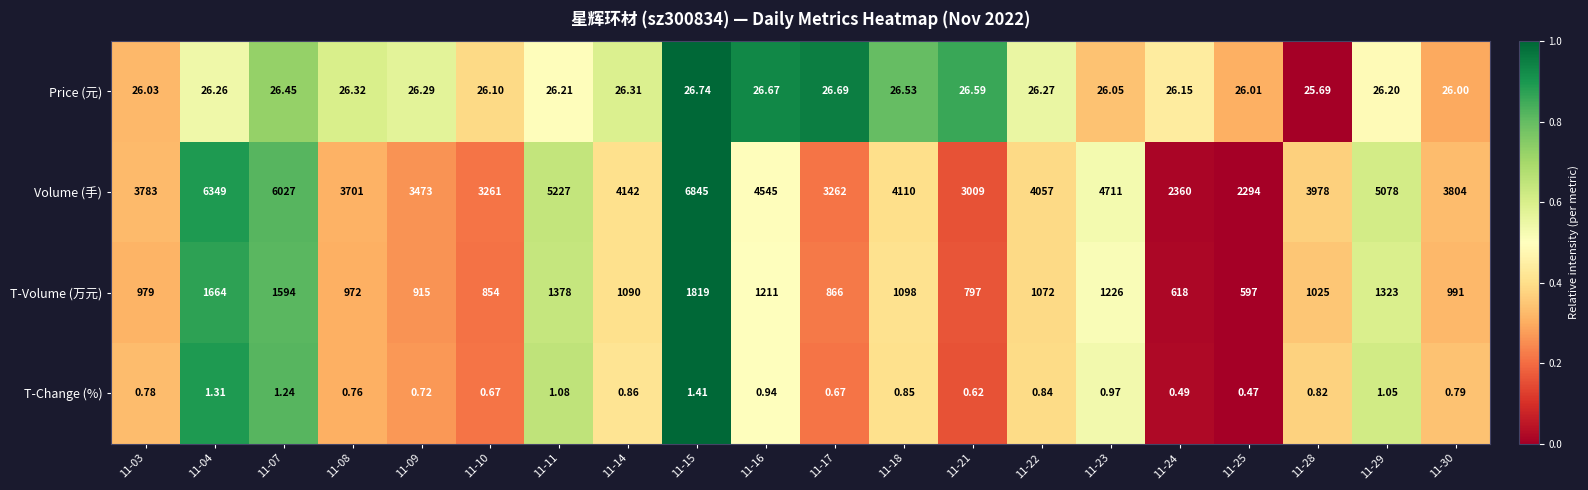

Rank the series by their maximum value, from highest to lowest.

Volume (手), T-Volume (万元), Price (元), T-Change (%)